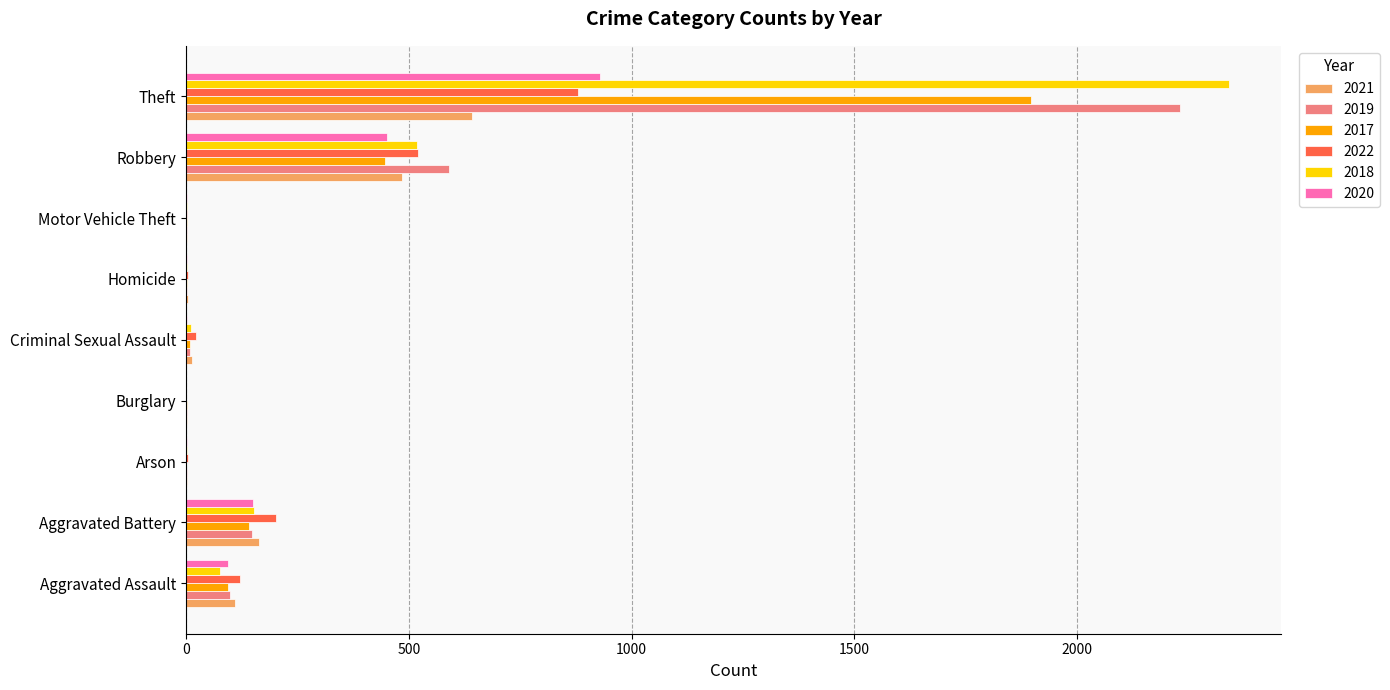

True or false: 2021 has a value of 838 at Robbery.

False